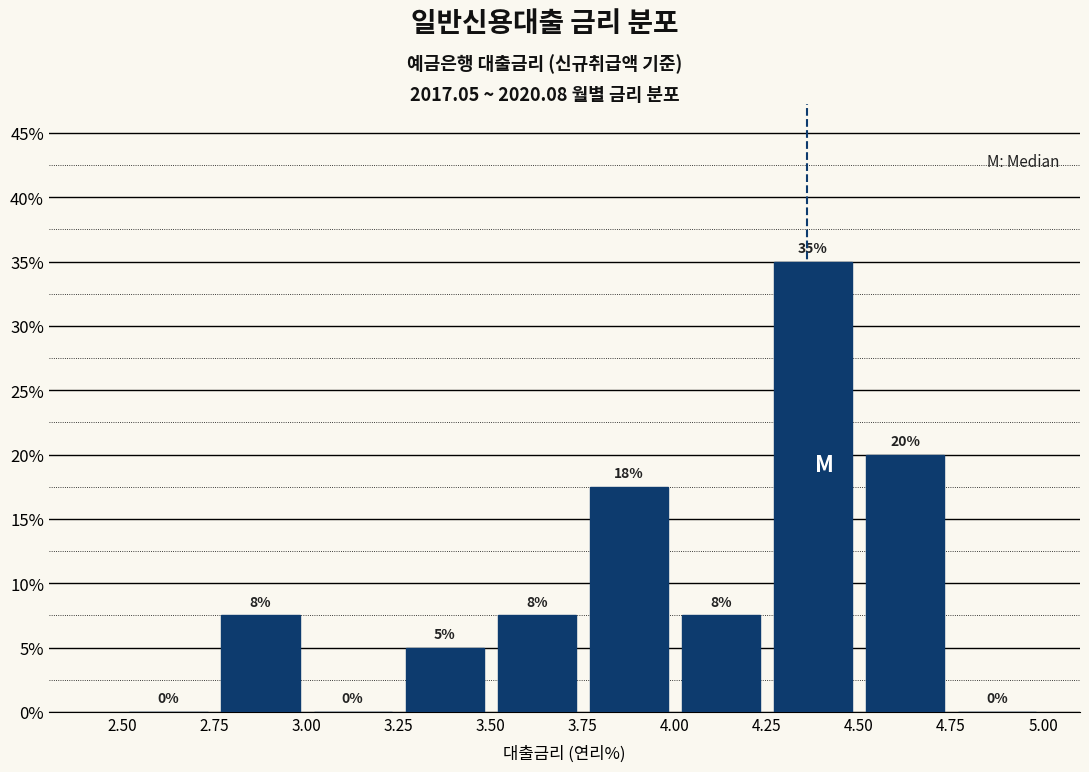

Which range on the x-axis has the tallest bar?

4.25 to 4.50